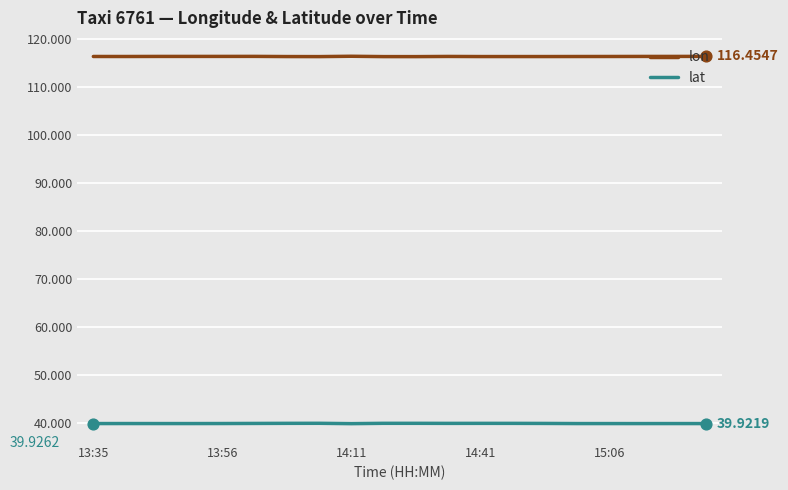

List the series in order of their overall mean, lowest first.

lat, lon